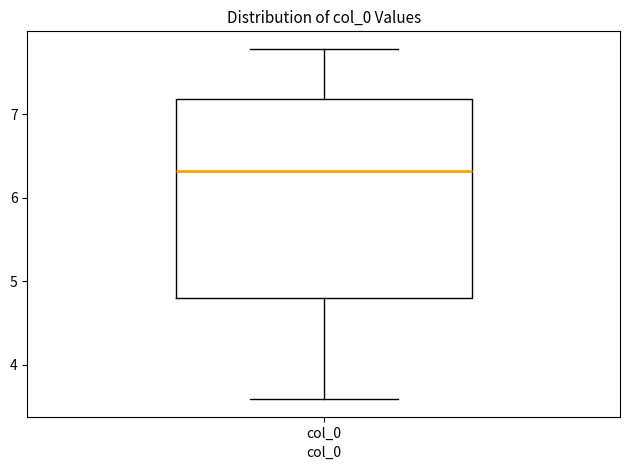

Transcribe this box plot: give where the median line is, the range the box spans, and where the two whiskers end, as read against the y-axis. The values are not printed on the chart, so give them approximately, as read against the axis.

median 6.3, box 4.8 to 7.2, whiskers 3.6 to 7.8